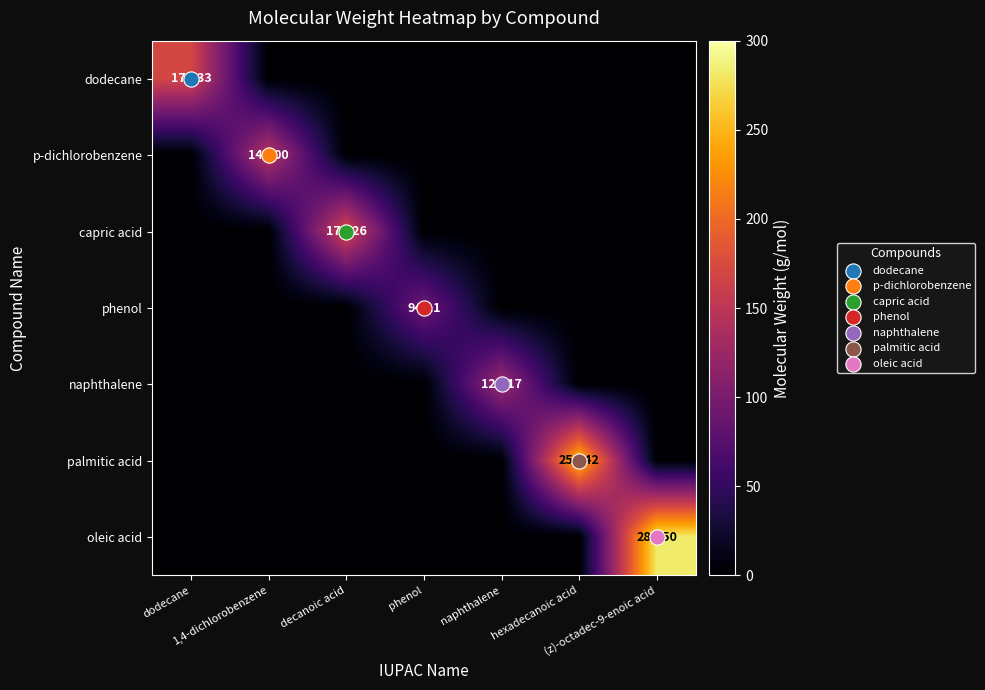

At how many categories does at least one series exceed 3?

7